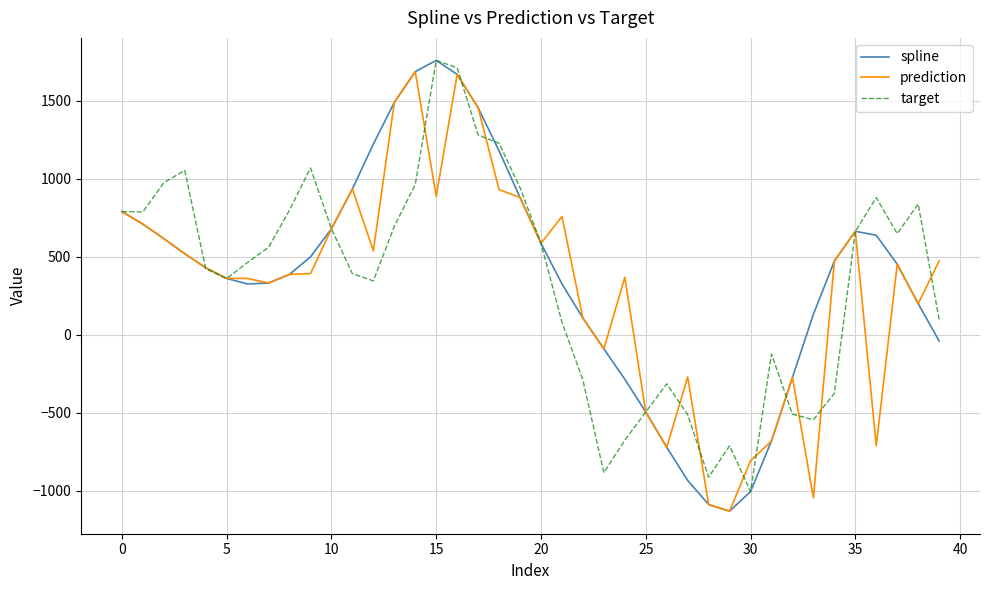

What is the greatest value displayed?

1757.3